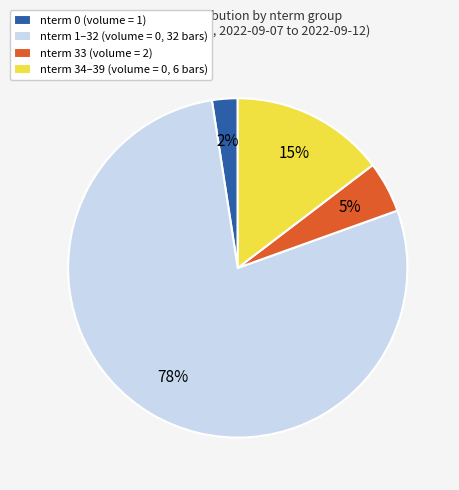

Rank the categories by value from lowest to highest.

nterm 0 (volume = 1), nterm 33 (volume = 2), nterm 34–39 (volume = 0, 6 bars), nterm 1–32 (volume = 0, 32 bars)